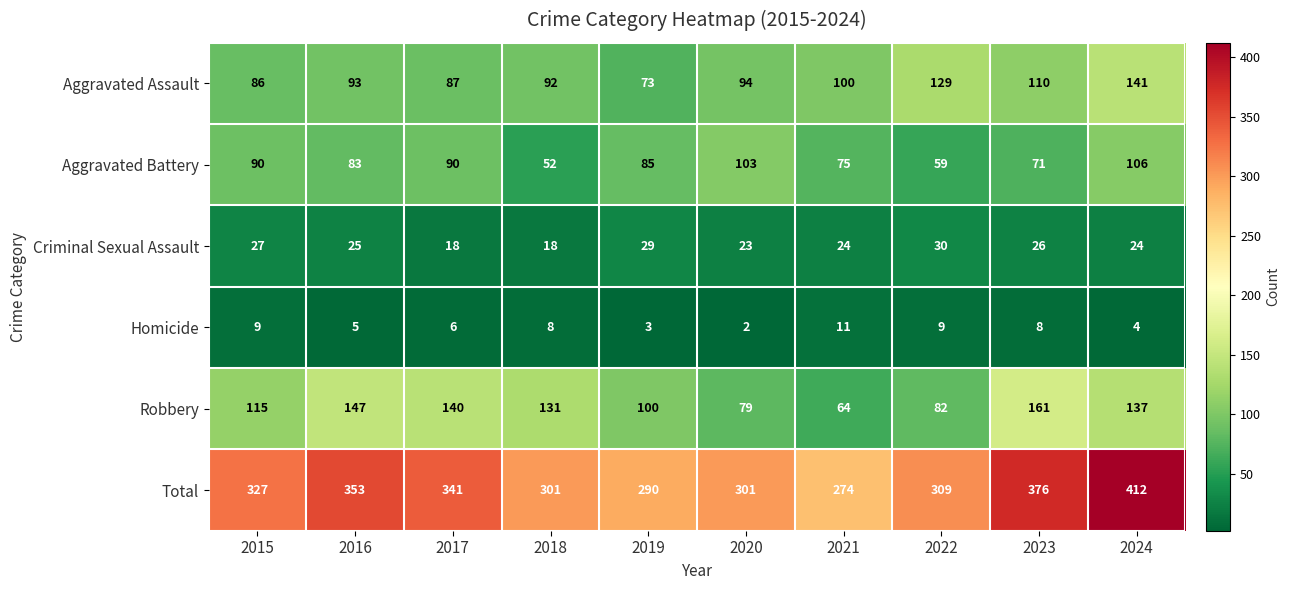

What is the sum of the Criminal Sexual Assault values at 2021 and 2024?

48